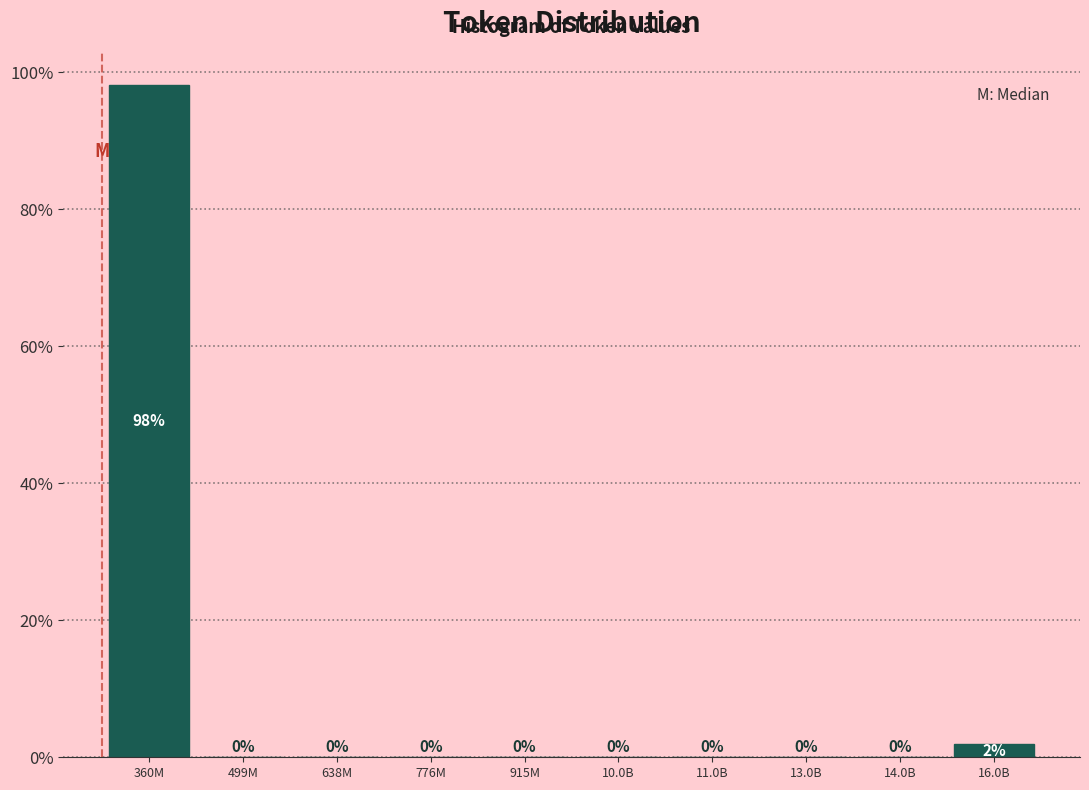

Between 776M and 360M, which is larger?

360M